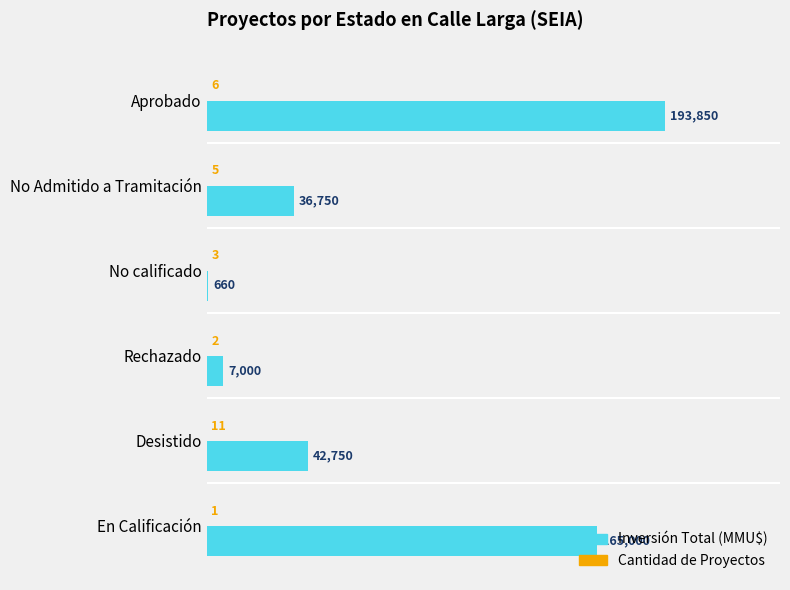

Which series has the largest total across all categories?

Inversión Total (MMU$)